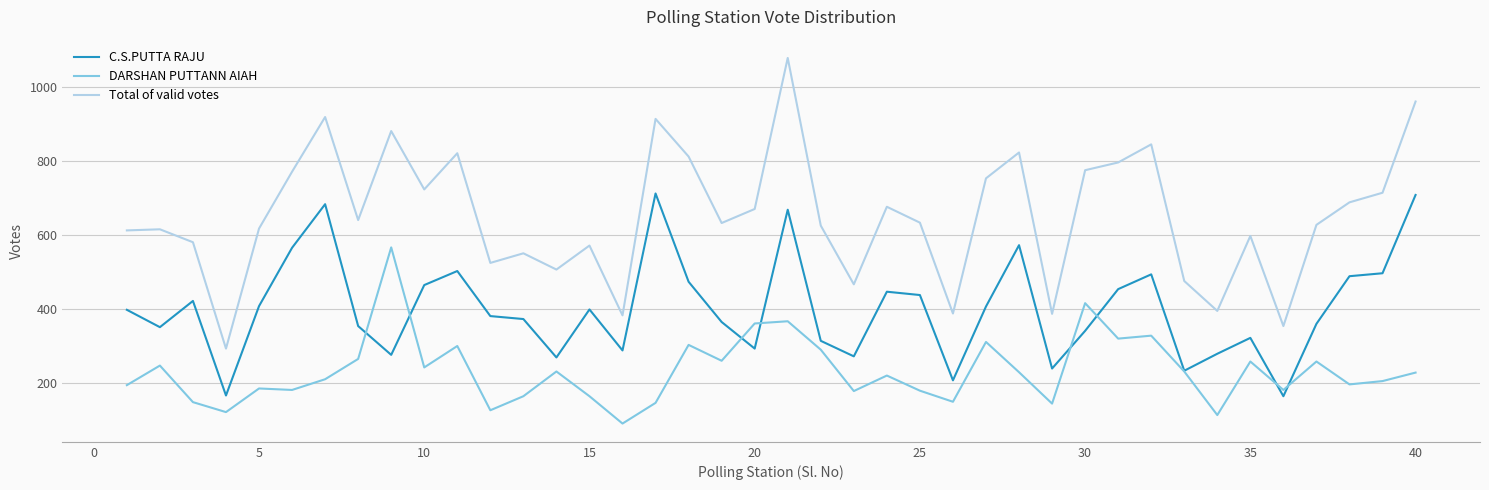

Which series has the largest range (max minus min)?

Total of valid votes